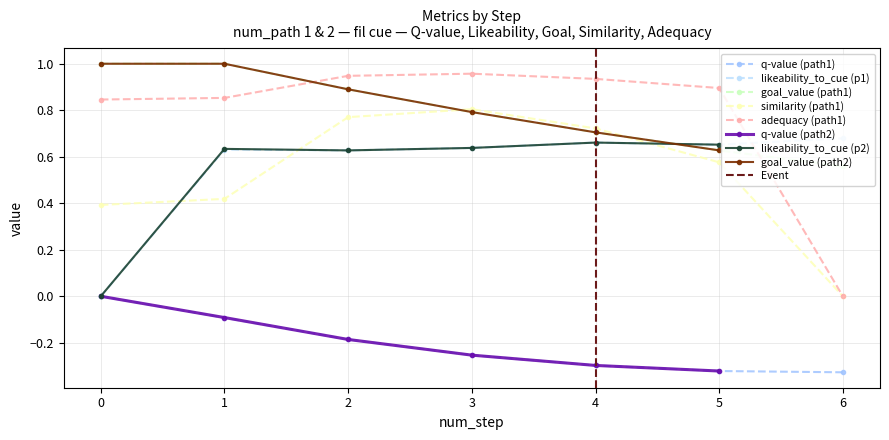

Is the value of q-value (path1) at 2 greater than the value of similarity (path1) at 1?

No